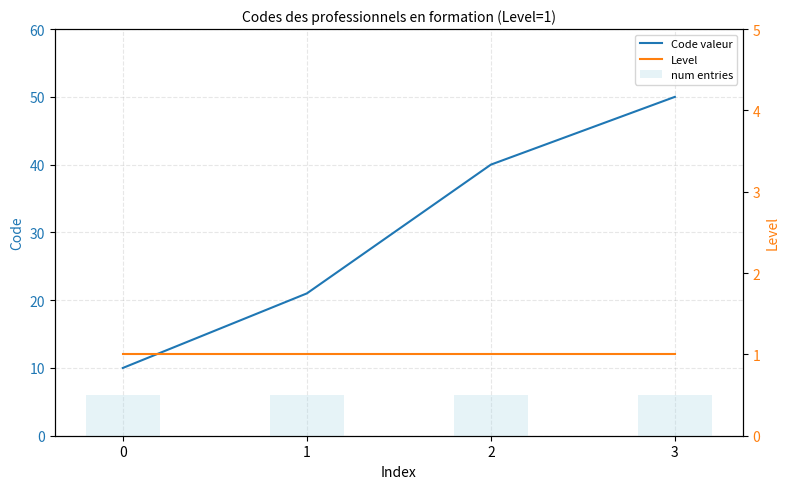

List the series in order of their peak value, highest first.

Code valeur, Level, num entries